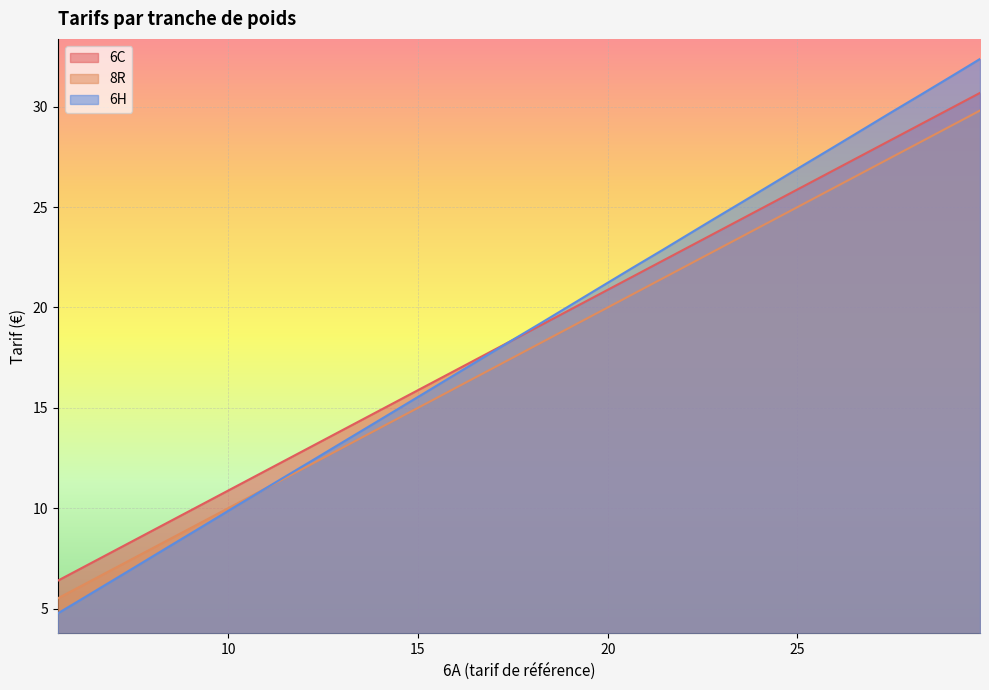

What is the lowest value of the 6C series?

6.4